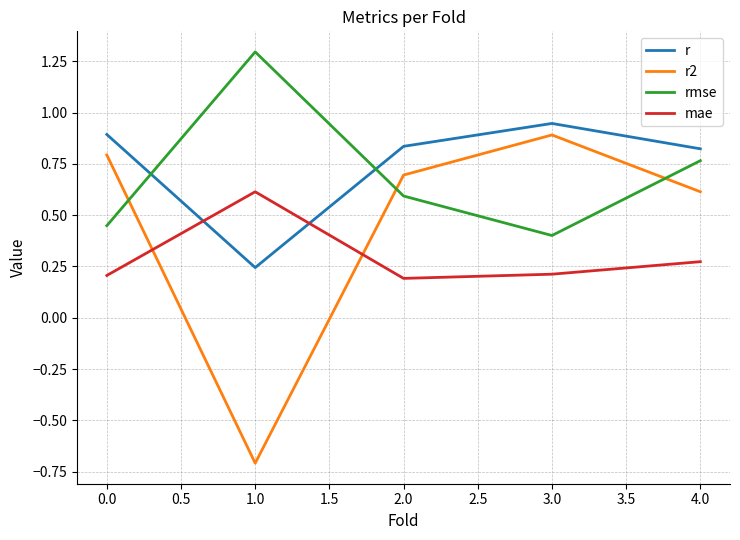

What position from the left is 4.0?

5